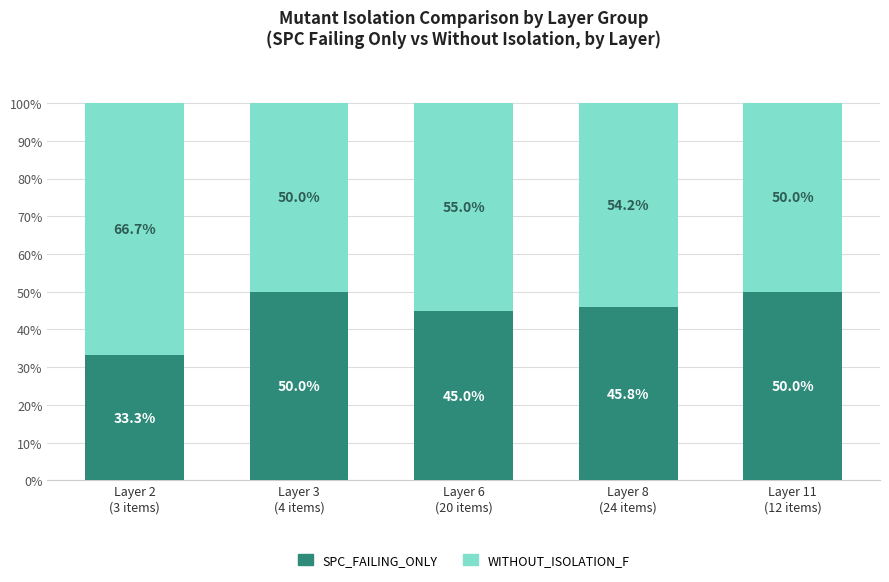

How many categories are shown in the chart?

5